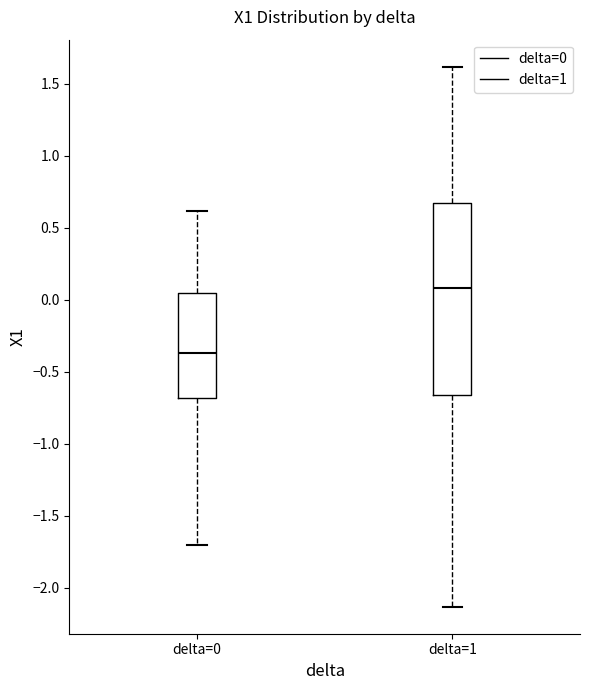

Reading left to right, read every box against the y-axis: the position of its median line, the range the box covers, and the ends of its whiskers. The values are not printed on the chart, so give them approximately, as read against the axis.

delta=0: median -0.35, box -0.70 to 0.05, whiskers -1.70 to 0.60
delta=1: median 0.10, box -0.65 to 0.65, whiskers -2.15 to 1.60